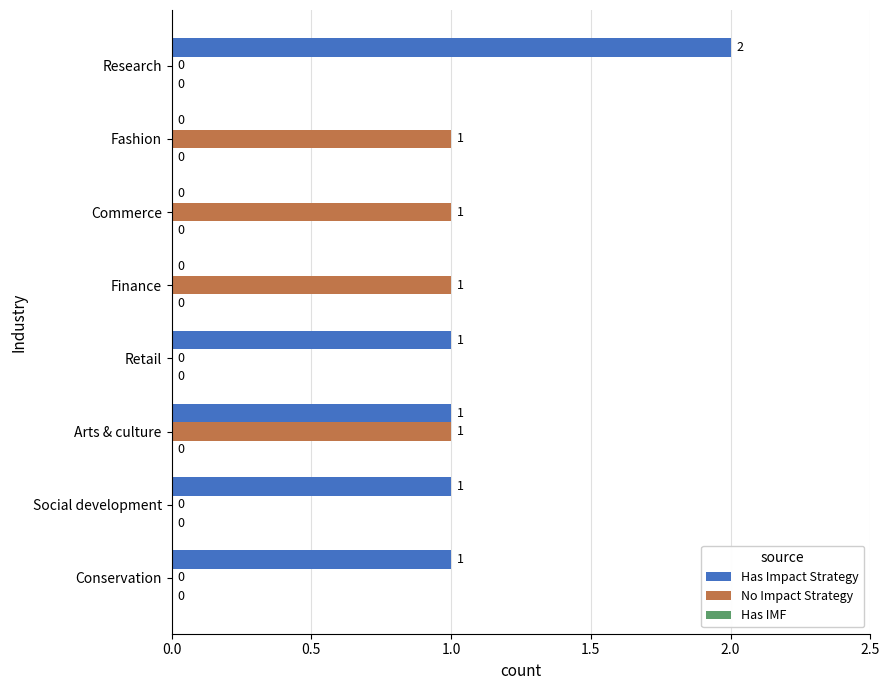

At which label does Has Impact Strategy reach its peak?

Research